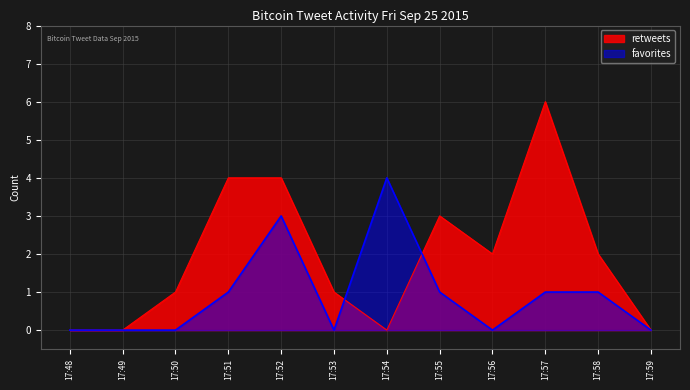

True or false: retweets has more than 0 points higher than both neighbors.

True